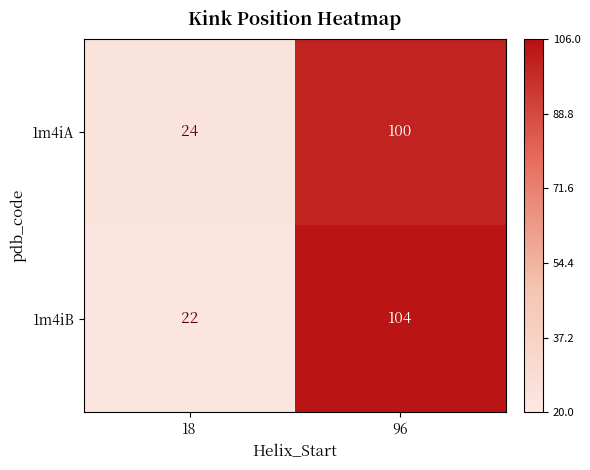

List the series in order of their overall mean, lowest first.

1m4iA, 1m4iB